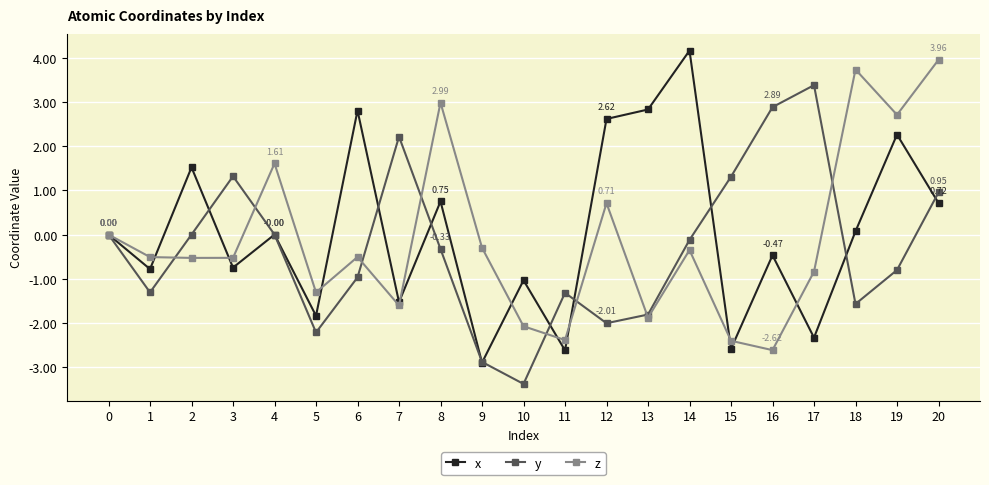

Which series changed the most between 6 and 18?

z